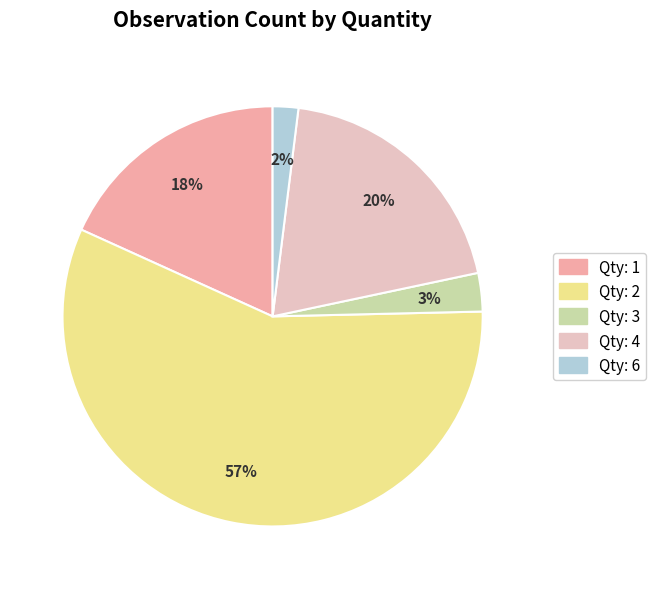

To the nearest percent, what is the difference between the largest and smallest slice percentages?

55%